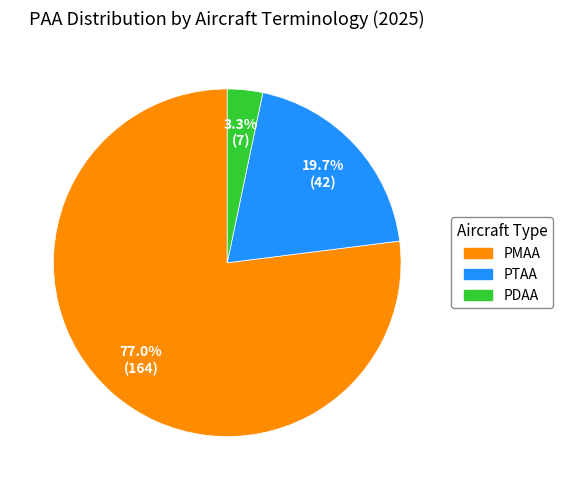

Is there any slice that represents more than half of the pie?

Yes